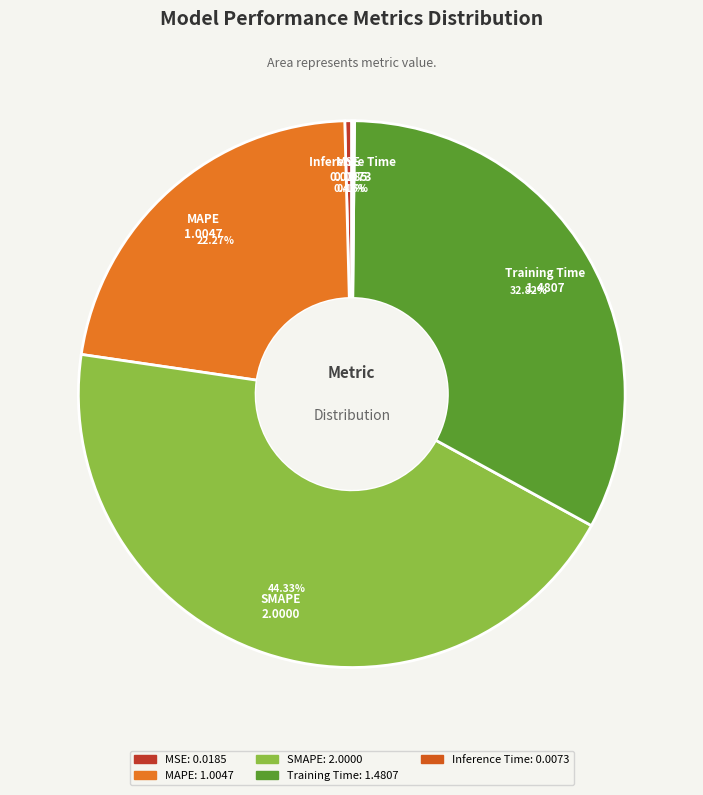

What is the largest slice in the pie chart?

SMAPE